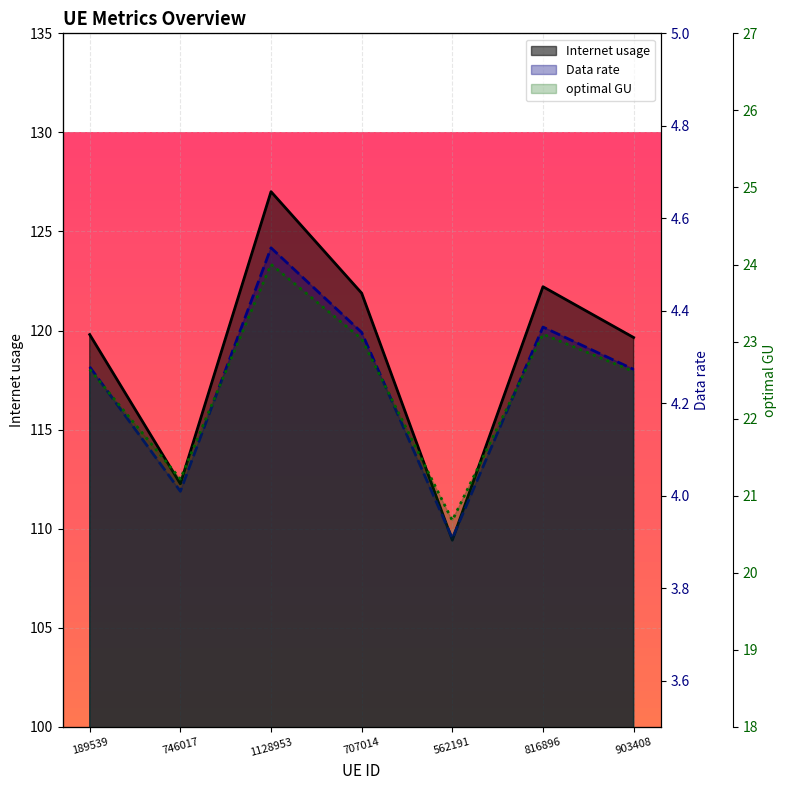

What is the label of the 3rd point from the left?

1128953